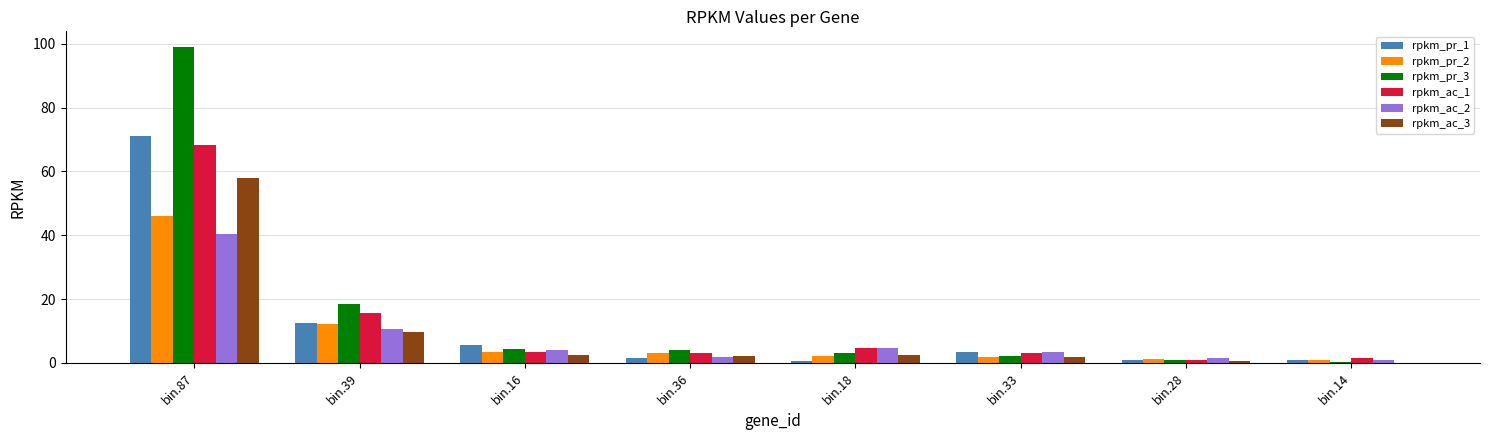

What is the maximum value shown in the chart?

98.9